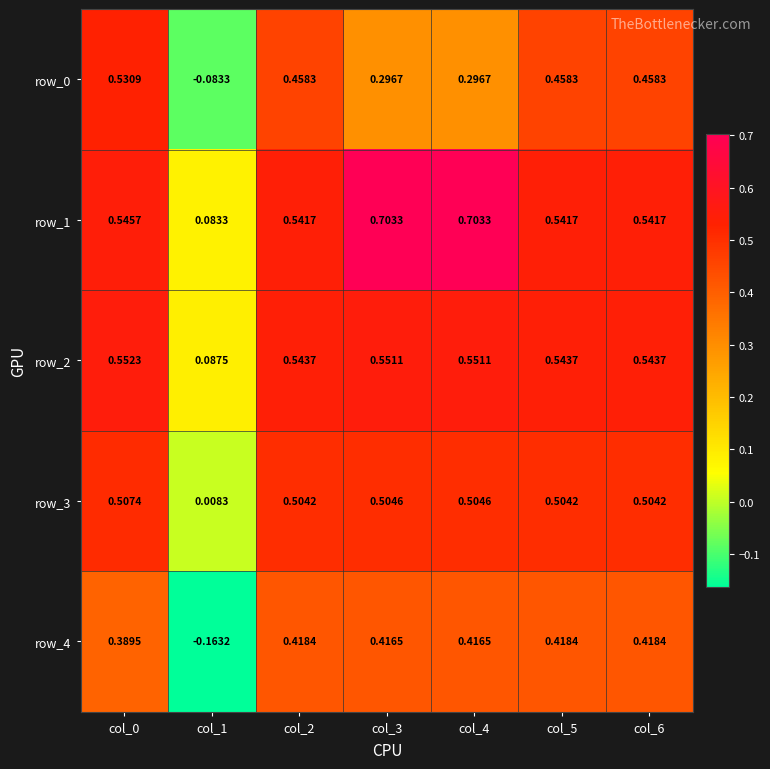

Is the value of row_0 at col_6 greater than the value of row_1 at col_2?

No